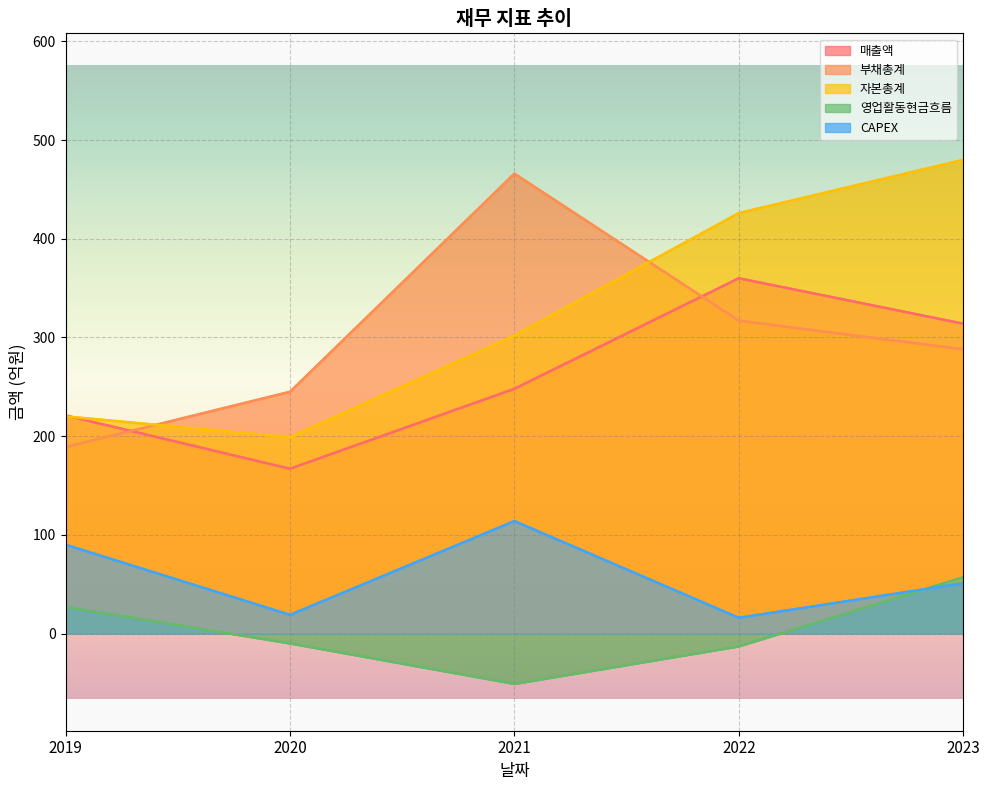

How many 부채총계 values are between 245 and 317?

3